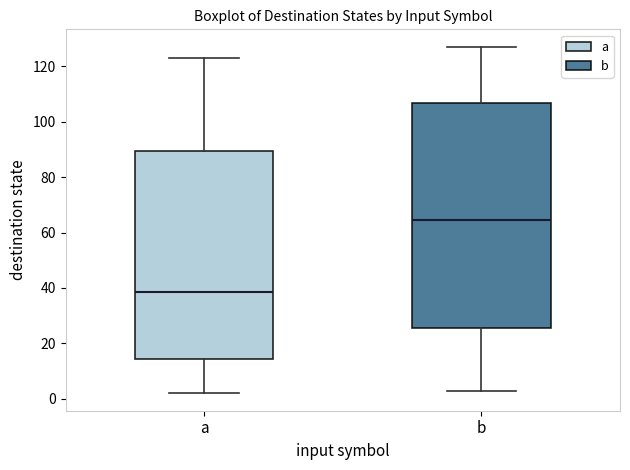

Which box has the highest median line?

b